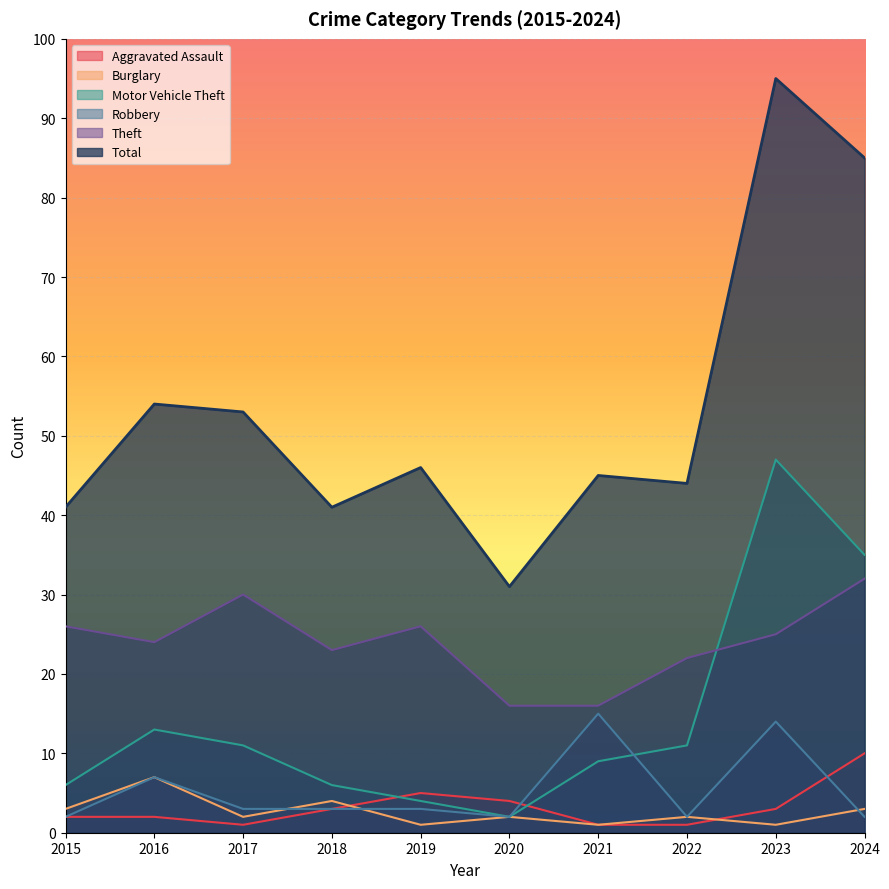

What is the approximate value of Total at 2019, to the nearest 5?

45